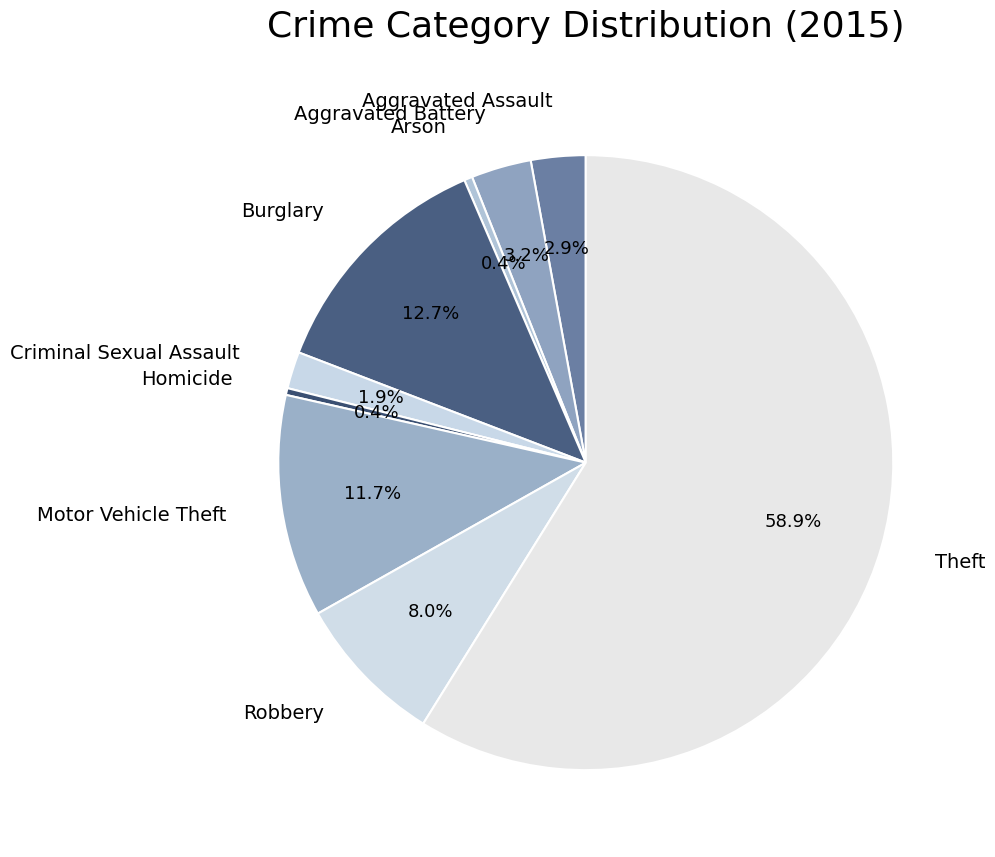

To the nearest percent, what is the average slice percentage?

11%